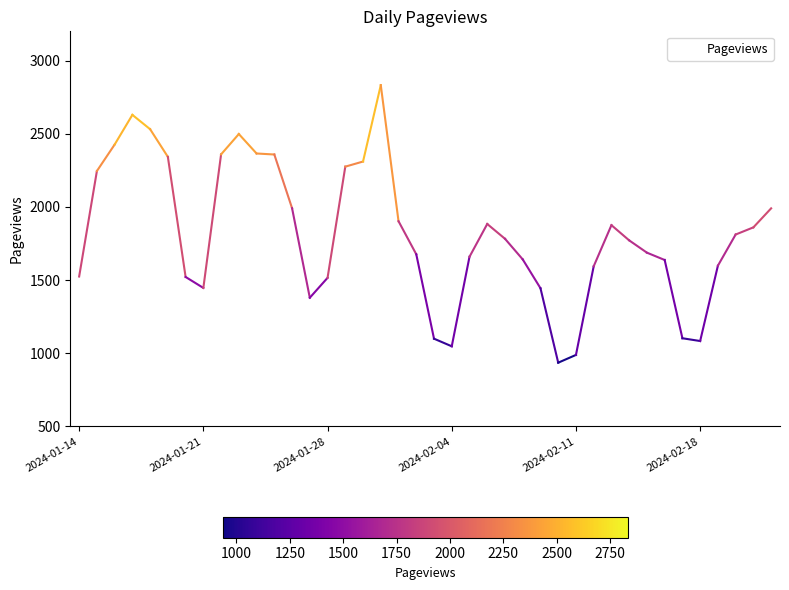

What is the difference between the maximum and minimum values?

1897